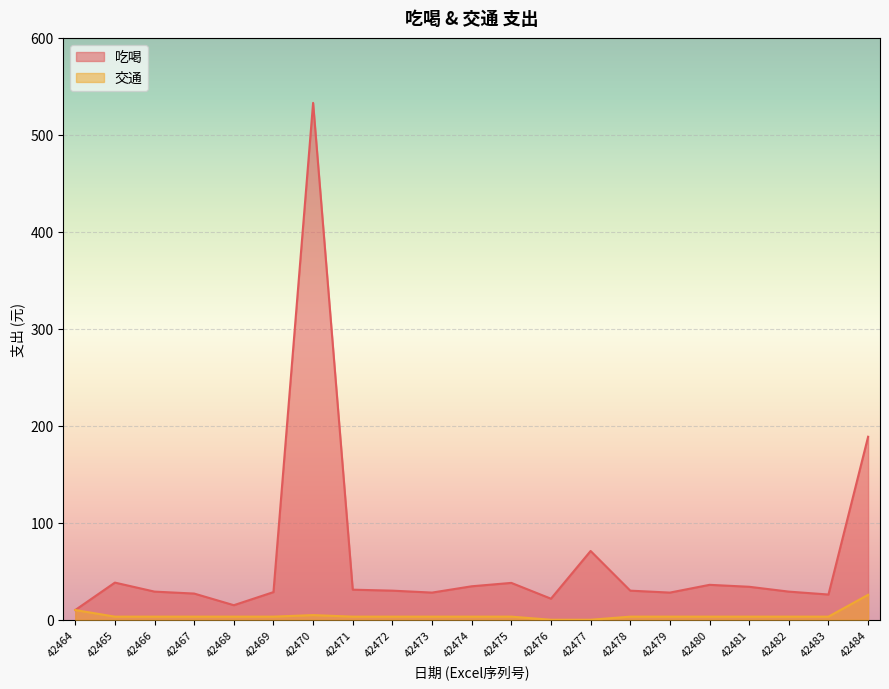

List the series in order of their overall mean, lowest first.

交通, 吃喝